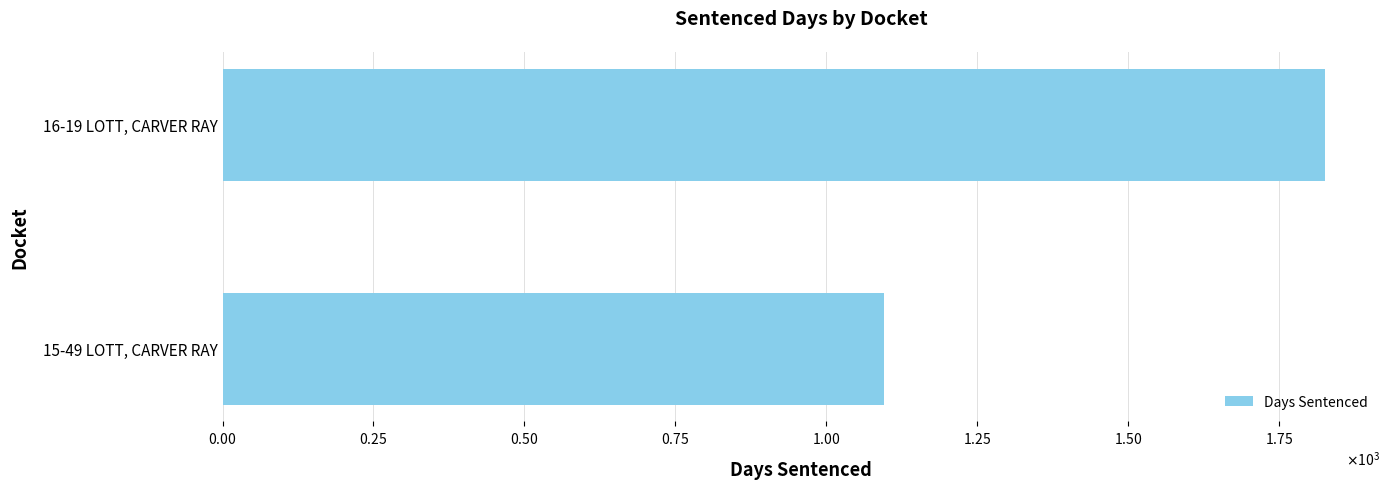

Are the bars horizontal?

Yes